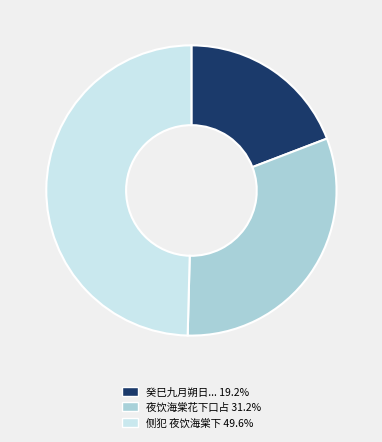

Is there a majority slice in this chart?

No